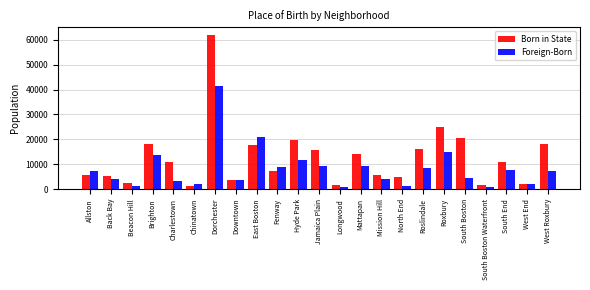

Which series has the widest spread of values?

Born in State